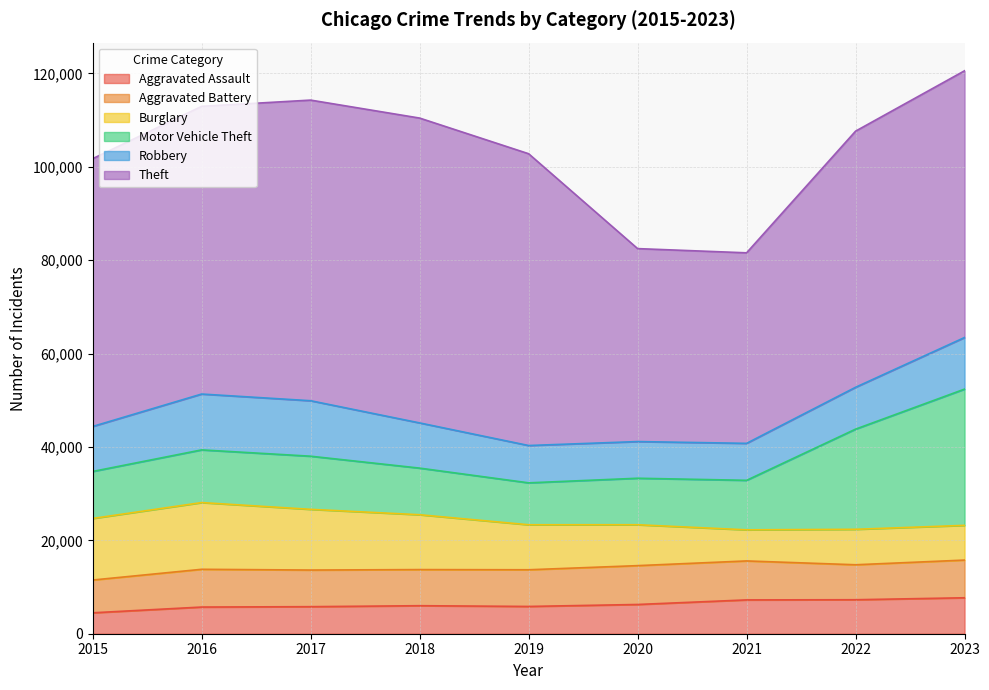

Which has a higher value, 2022 or 2021?

2022